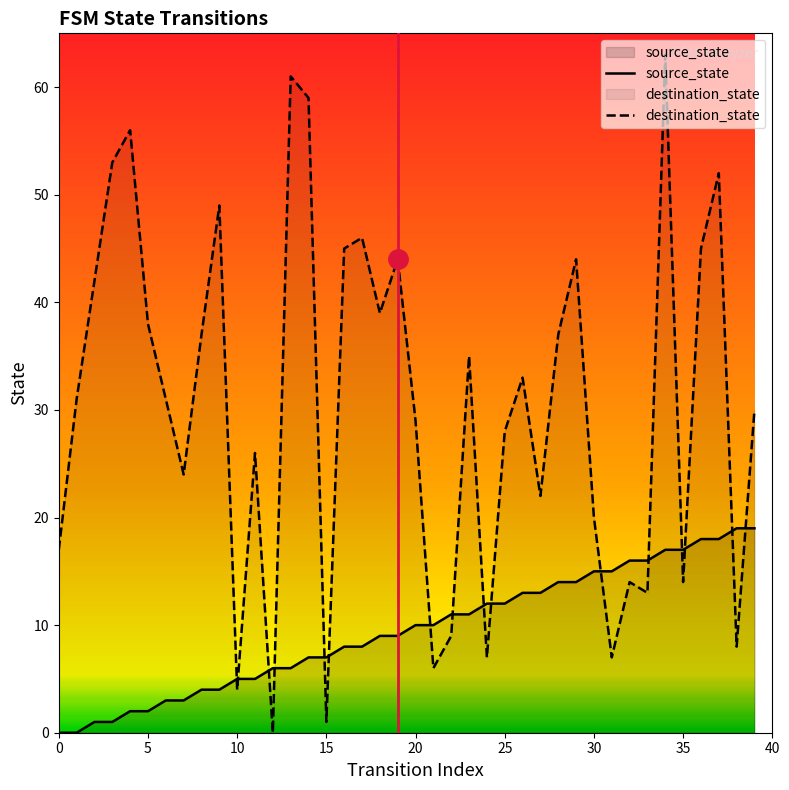

Between which two adjacent categories do destination_state and source_state first intersect?

9 and 10